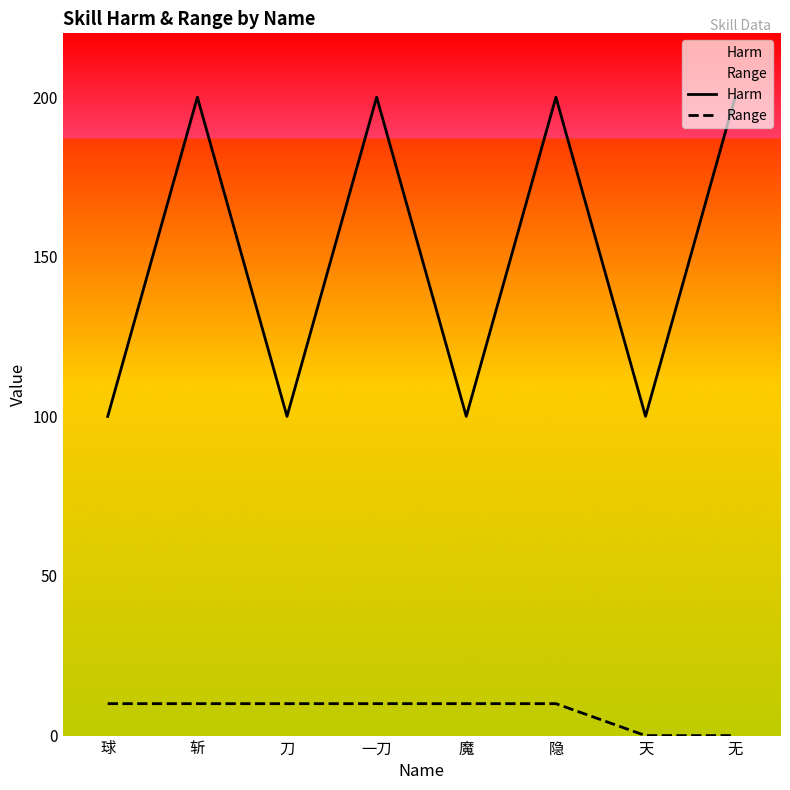

What is the maximum value for Range?

10